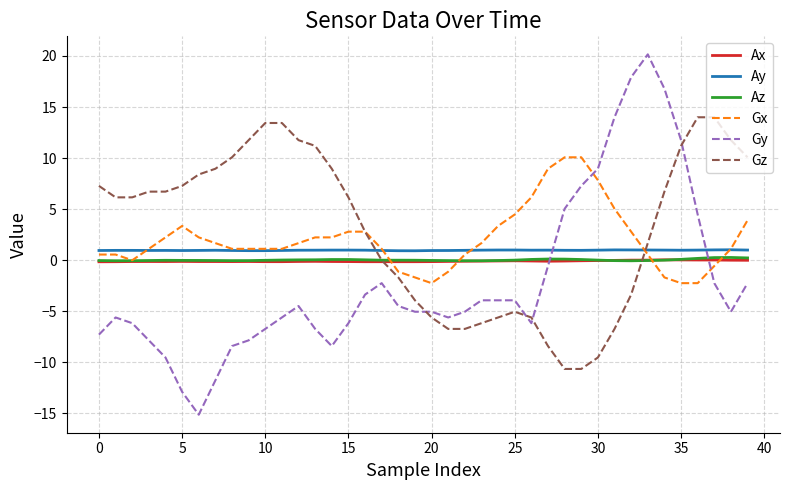

What is the maximum value shown in the chart?

20.2